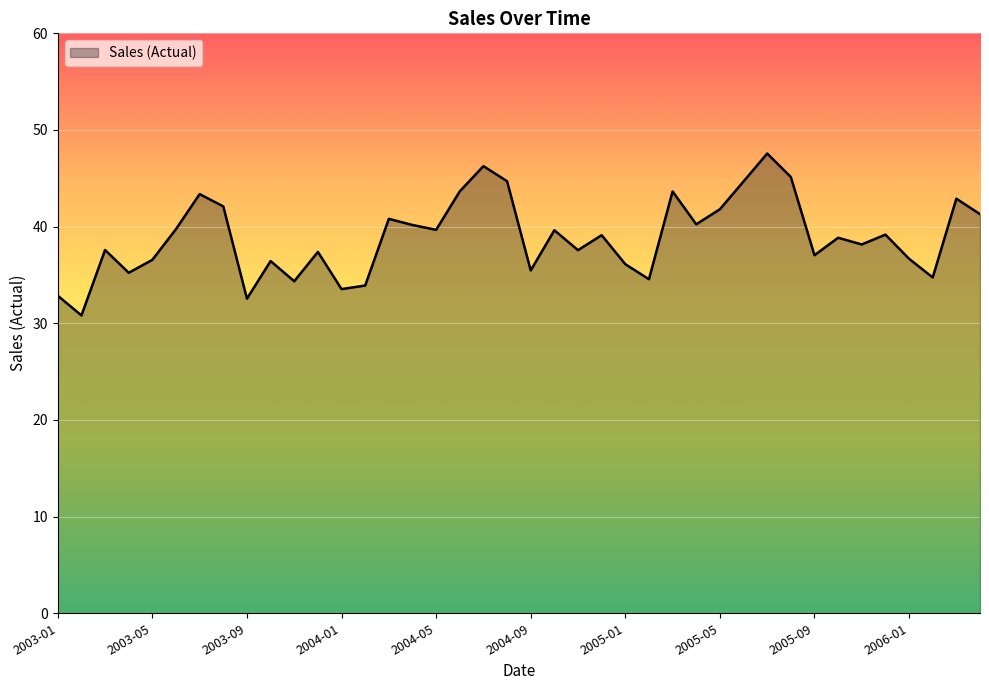

What is the greatest value displayed?

47.6